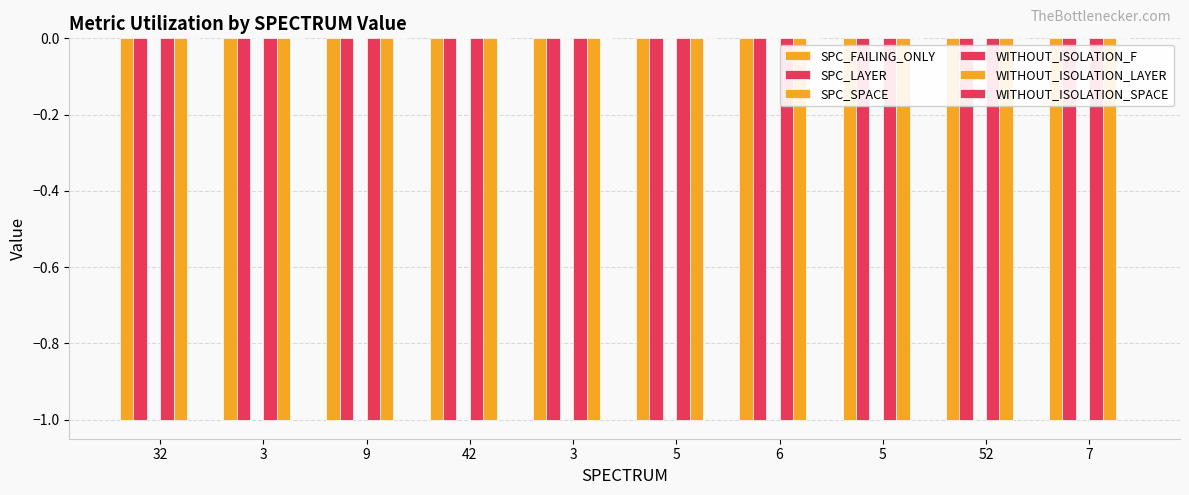

Which series has the largest range (max minus min)?

SPC_FAILING_ONLY